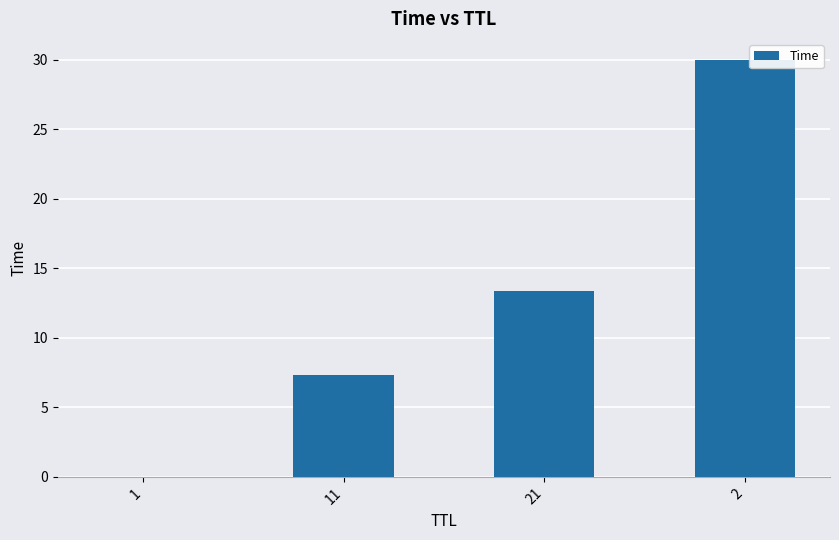

Count the number of data series in this chart.

1